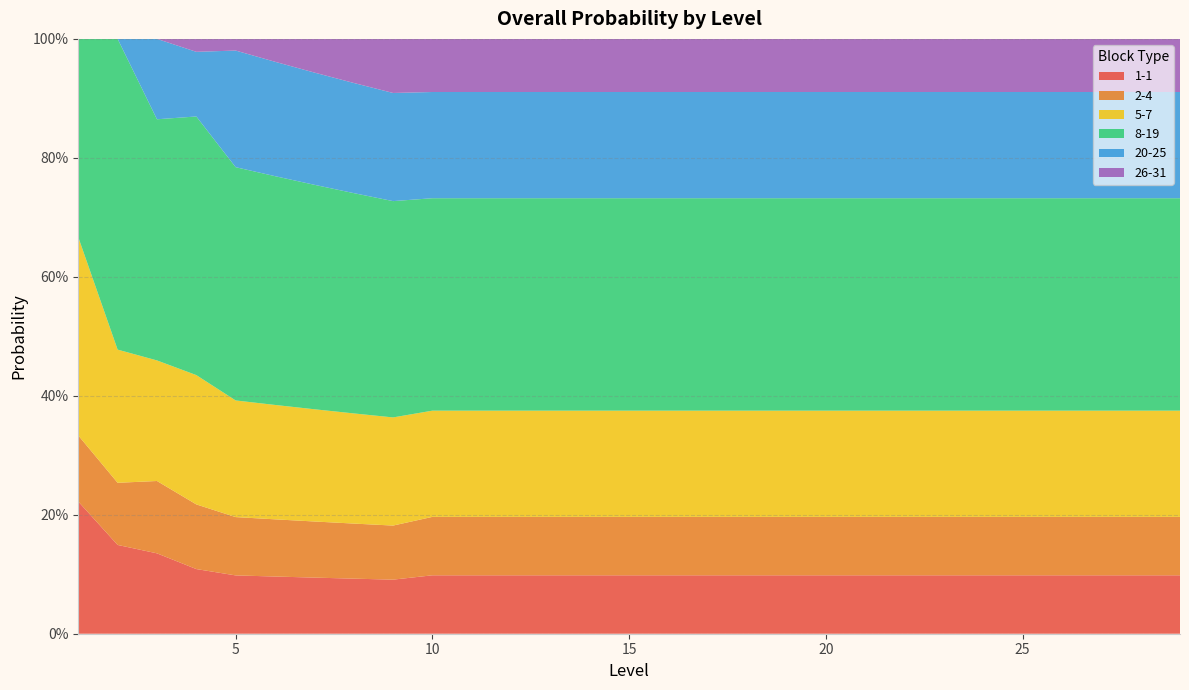

Reading right to left, transcribe all the data shown in this chart.

1-1: 0.1	0.1	0.1	0.1	0.1	0.1	0.1	0.1	0.1	0.1	0.1	0.1	0.1	0.1	0.1	0.1	0.1	0.1	0.1	0.1	0.1	0.1	0.1	0.1	0.1	0.1	0.1	0.1	0.2
2-4: 0.1	0.1	0.1	0.1	0.1	0.1	0.1	0.1	0.1	0.1	0.1	0.1	0.1	0.1	0.1	0.1	0.1	0.1	0.1	0.1	0.1	0.1	0.1	0.1	0.1	0.1	0.1	0.1	0.1
5-7: 0.2	0.2	0.2	0.2	0.2	0.2	0.2	0.2	0.2	0.2	0.2	0.2	0.2	0.2	0.2	0.2	0.2	0.2	0.2	0.2	0.2	0.2	0.2	0.2	0.2	0.2	0.2	0.2	0.3
8-19: 0.4	0.4	0.4	0.4	0.4	0.4	0.4	0.4	0.4	0.4	0.4	0.4	0.4	0.4	0.4	0.4	0.4	0.4	0.4	0.4	0.4	0.4	0.4	0.4	0.4	0.4	0.4	0.5	0.3
20-25: 0.2	0.2	0.2	0.2	0.2	0.2	0.2	0.2	0.2	0.2	0.2	0.2	0.2	0.2	0.2	0.2	0.2	0.2	0.2	0.2	0.2	0.2	0.2	0.2	0.2	0.1	0.1	0.0	0.0
26-31: 0.1	0.1	0.1	0.1	0.1	0.1	0.1	0.1	0.1	0.1	0.1	0.1	0.1	0.1	0.1	0.1	0.1	0.1	0.1	0.1	0.1	0.1	0.1	0.0	0.0	0.0	0.0	0.0	0.0